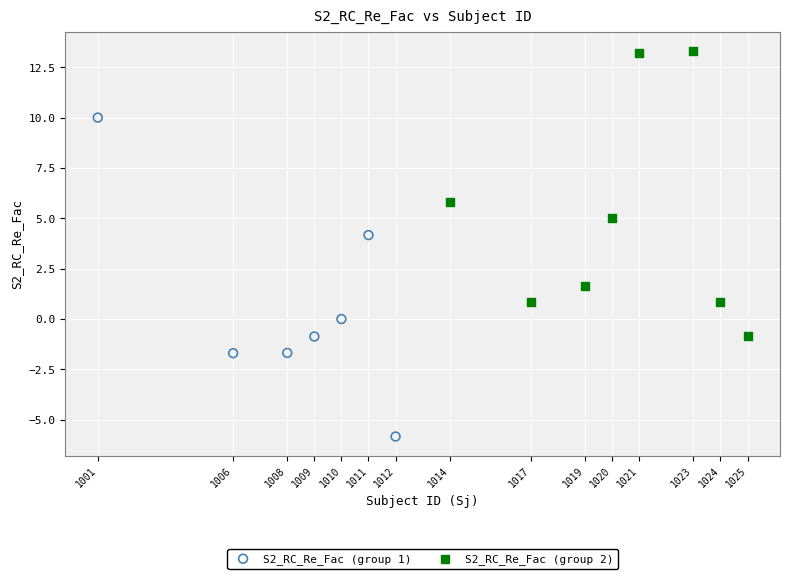

Which series has the largest Y range (max minus min)?

S2_RC_Re_Fac (group 1)